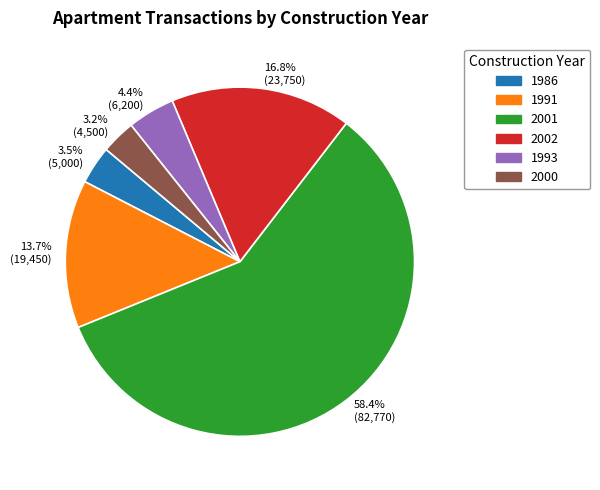

Do 1991 and 2001 together represent more than half of the pie?

Yes